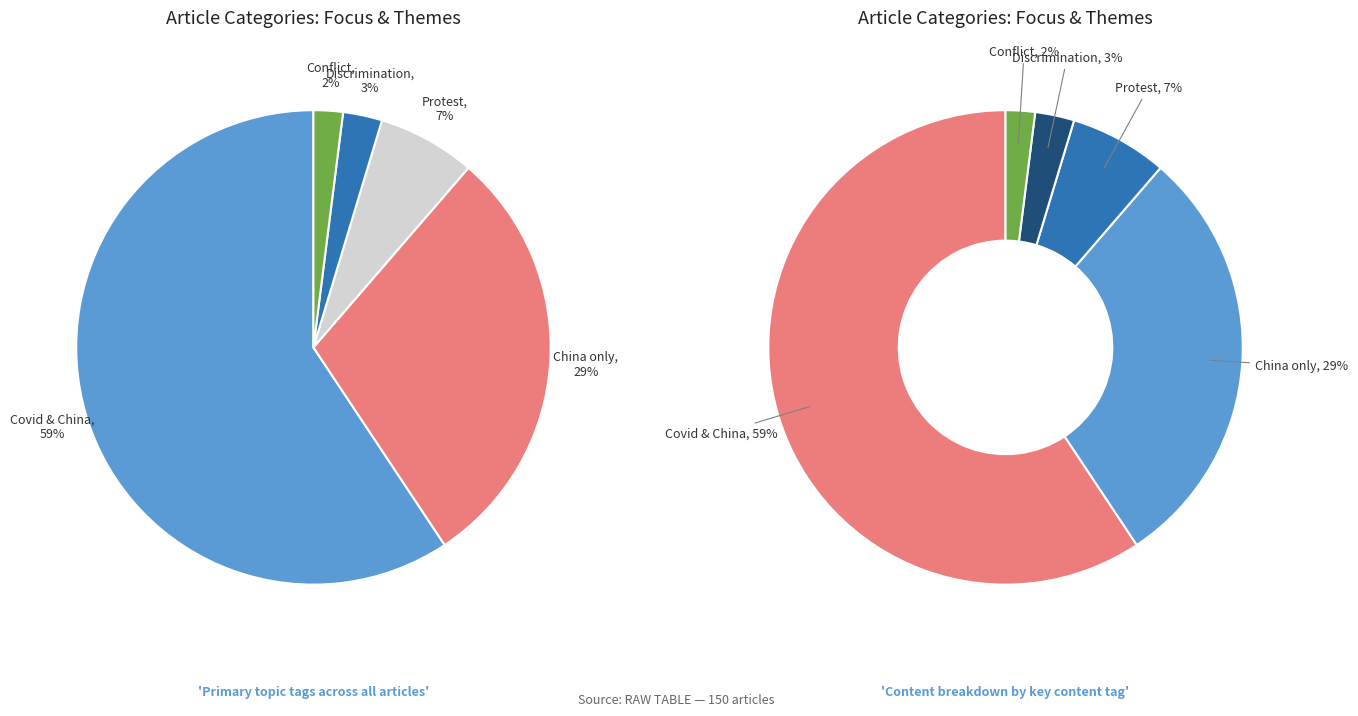

True or false: Covid=0, China=1 accounts for 23% of the total.

False